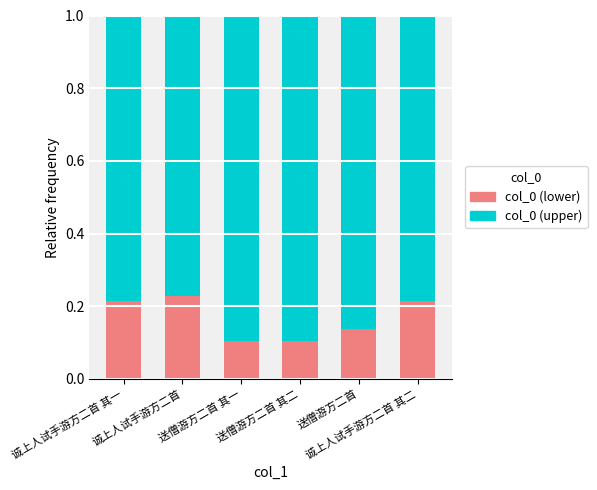

At which category is the sum across all series the highest?

诚上人试手游方二首 其一